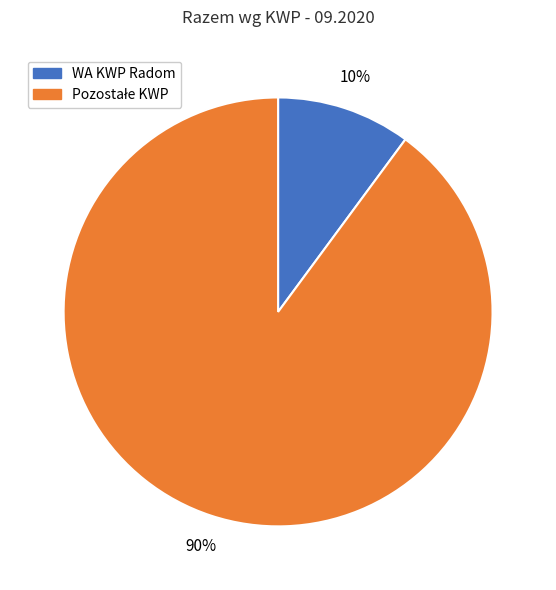

How many segments does this pie chart have?

2